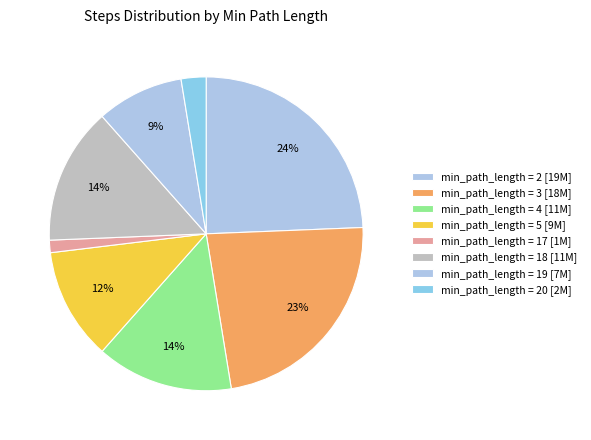

What is the largest slice in the pie chart?

2